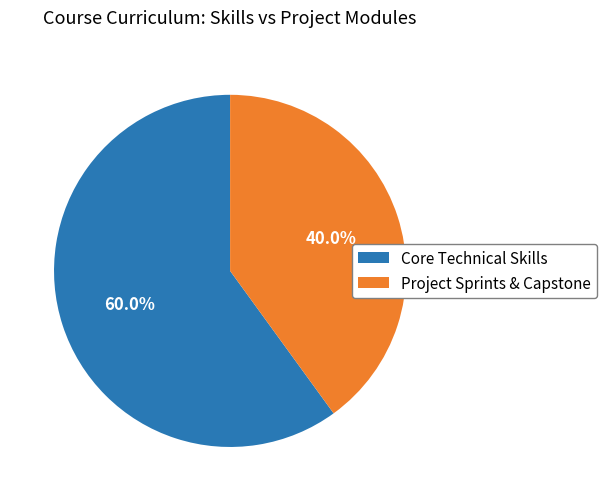

Which category has the smallest portion of the pie?

Project Sprints & Capstone